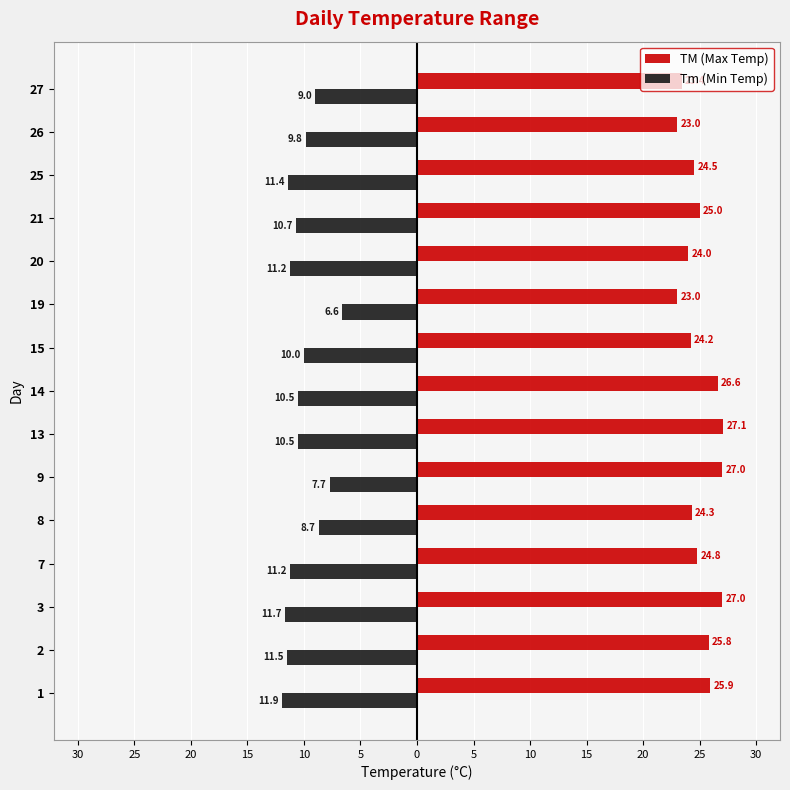

What are all the series names shown in the legend?

TM (Max Temp), Tm (Min Temp)